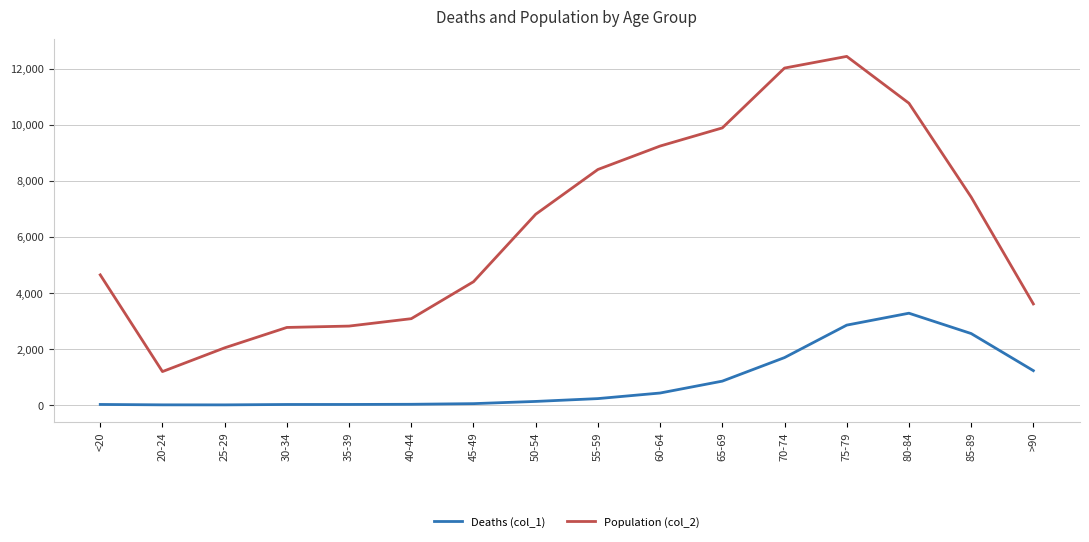

What is the difference between the maximum and minimum values in the Deaths (col_1) series?

3270